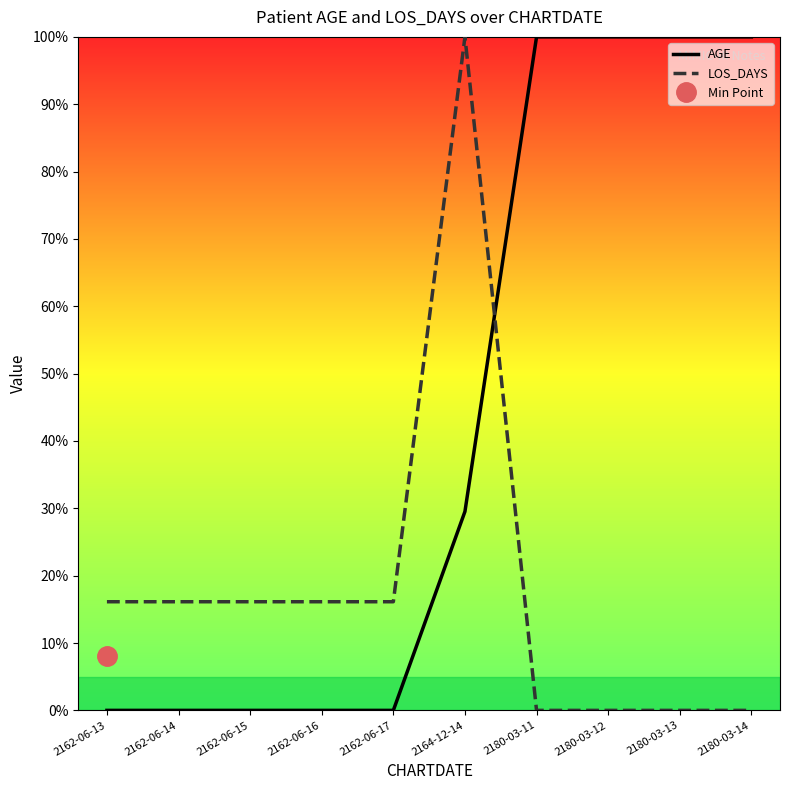

True or false: LOS_DAYS and AGE cross at least once.

True